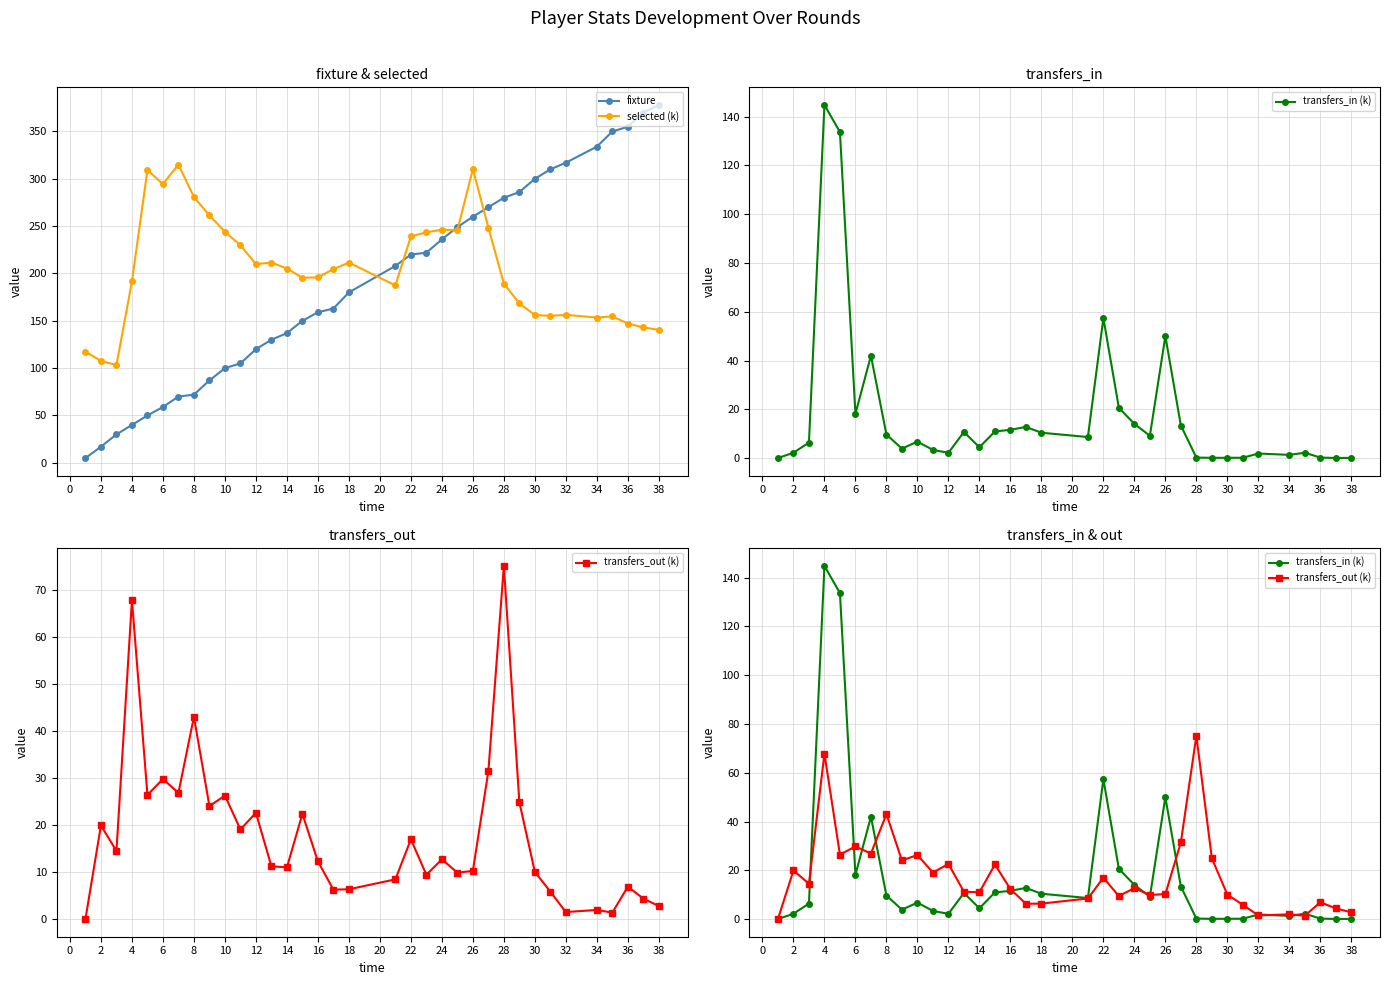

In transfers_in (k), how many points are higher than both neighbors (excluding endpoints)?

9